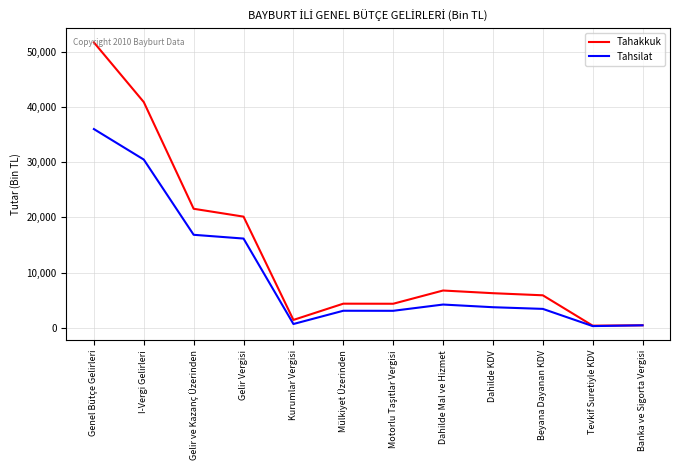

Is it true that Tahsilat equals 3725 at Dahilde KDV?

True